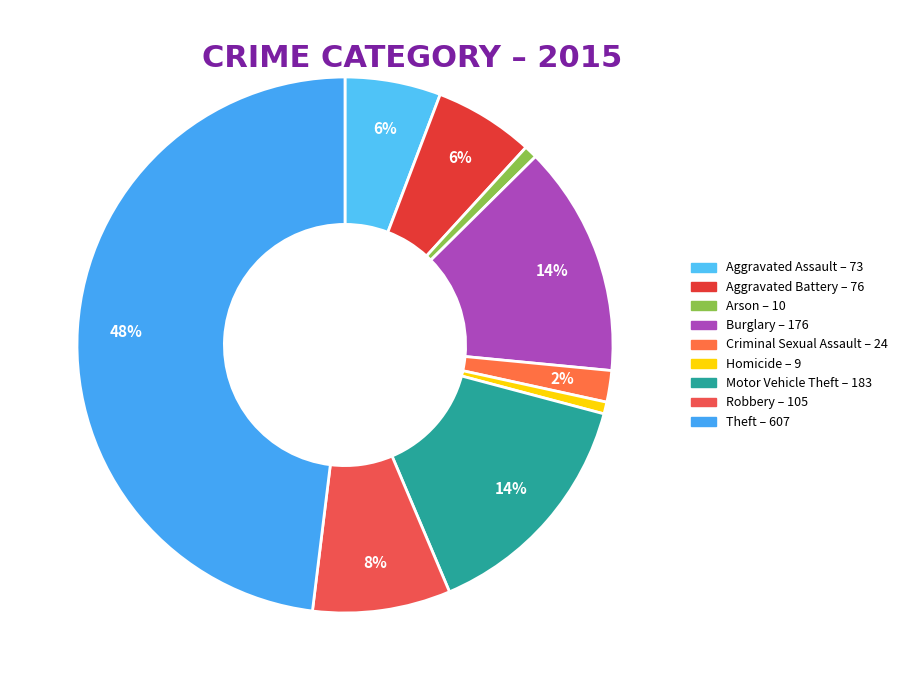

Does Burglary account for over 50% of the chart?

No